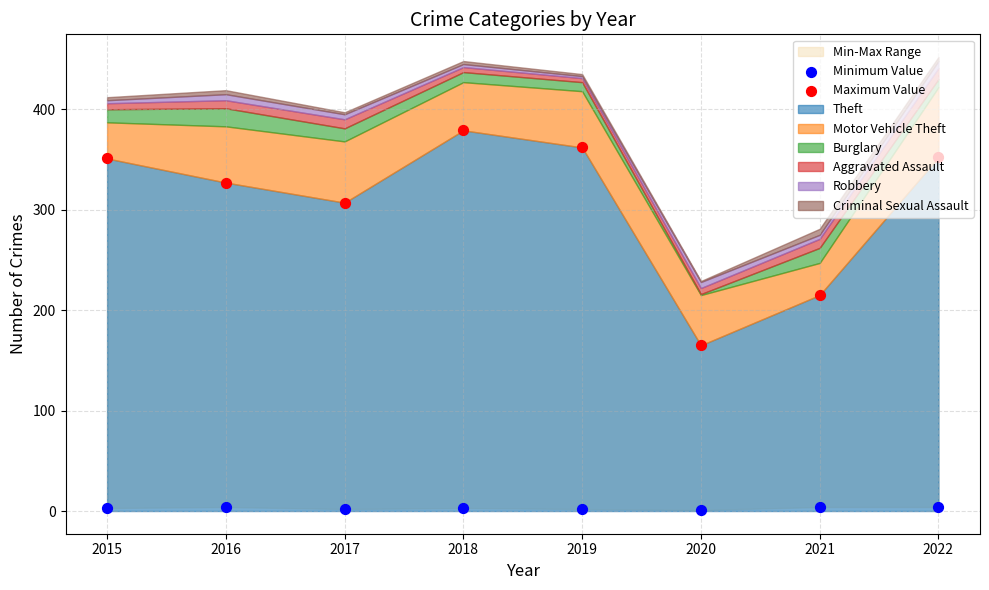

At which category is the sum across all series the highest?

2018